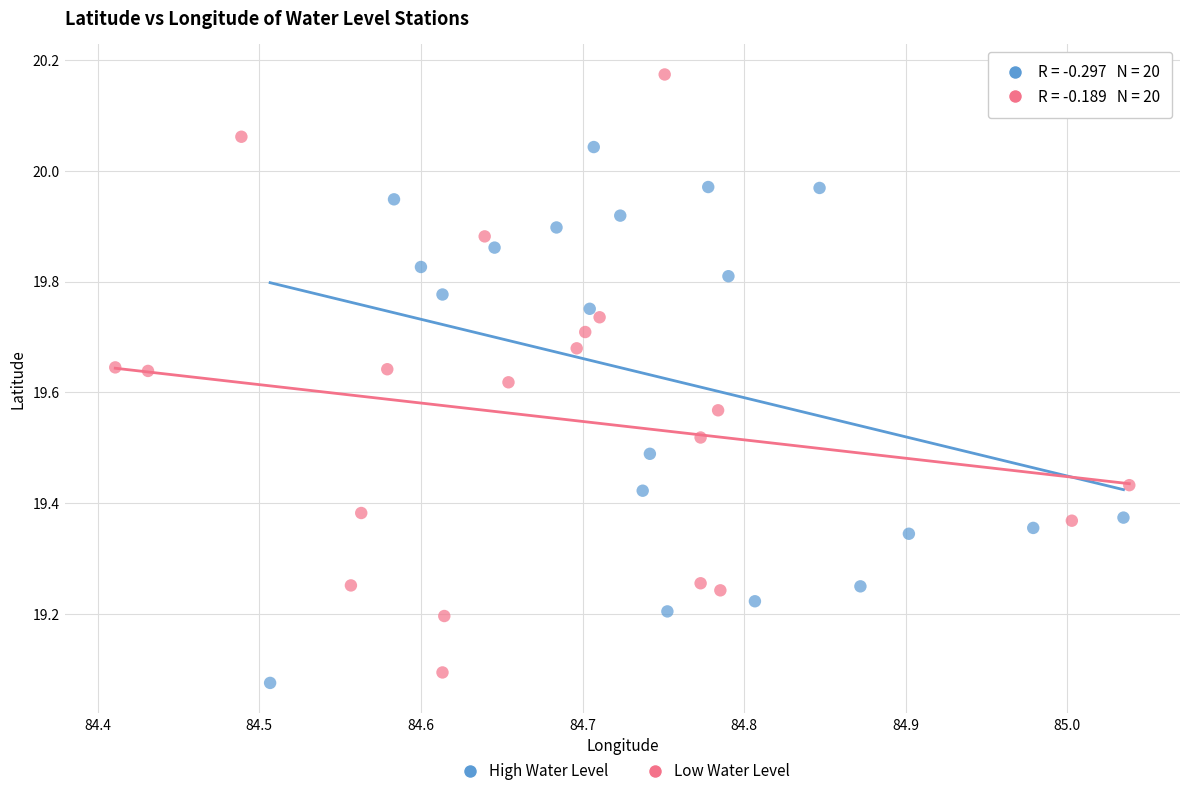

Which series has the largest Y range (max minus min)?

Low Water Level